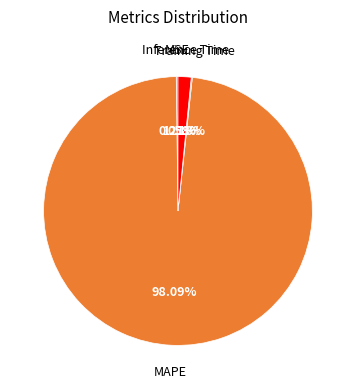

Is there a majority slice in this chart?

Yes